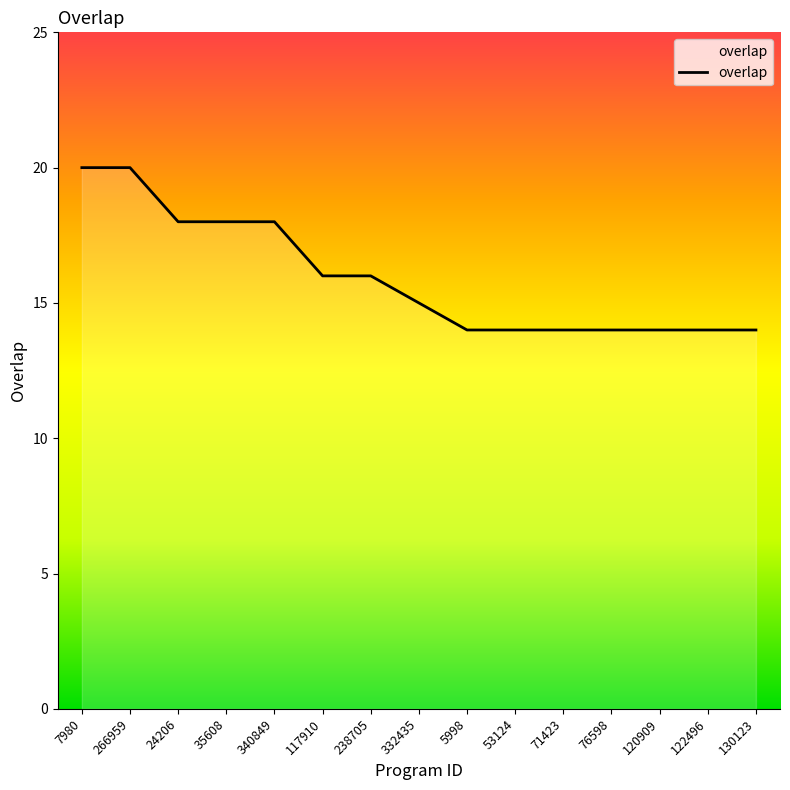

The chart shows a value of 14 at 53124. True or false?

True